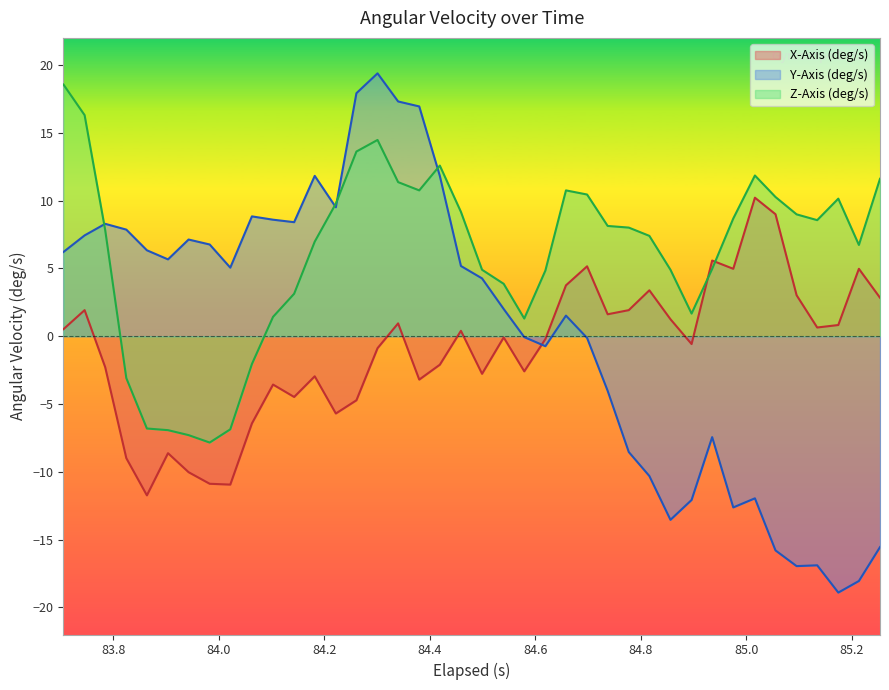

True or false: X-Axis (deg/s) has more than 2 interior local peaks.

True